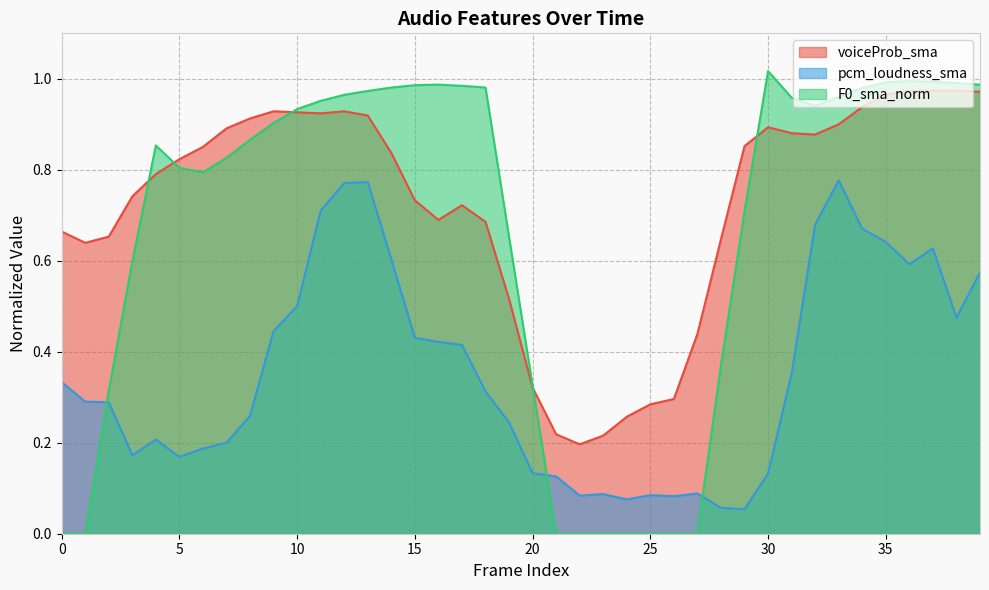

True or false: voiceProb_sma and pcm_loudness_sma cross at least once.

False